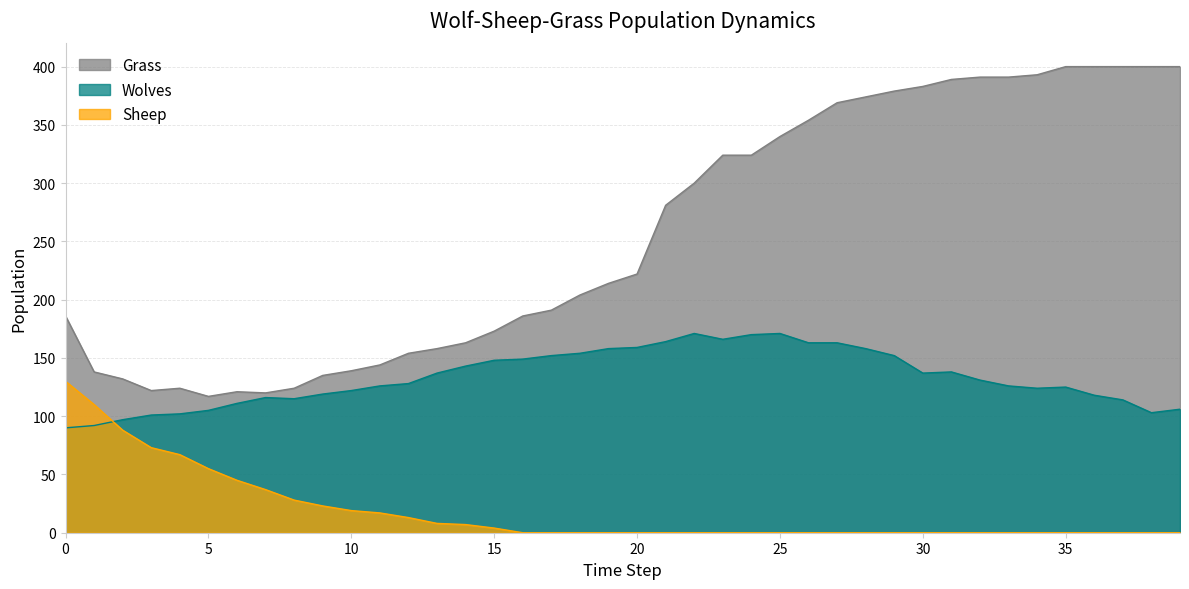

True or false: Wolves has more than 2 points higher than both neighbors.

True